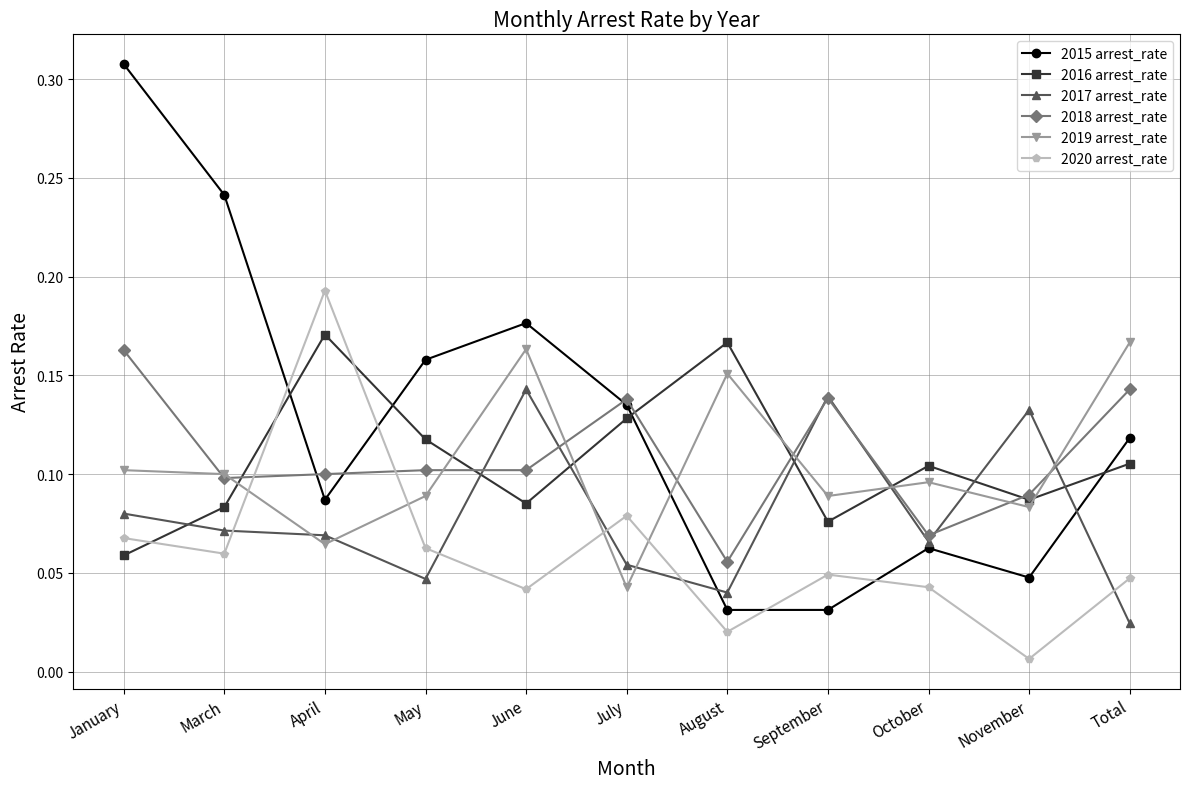

At which label is 2019 arrest_rate closest to 0?

July